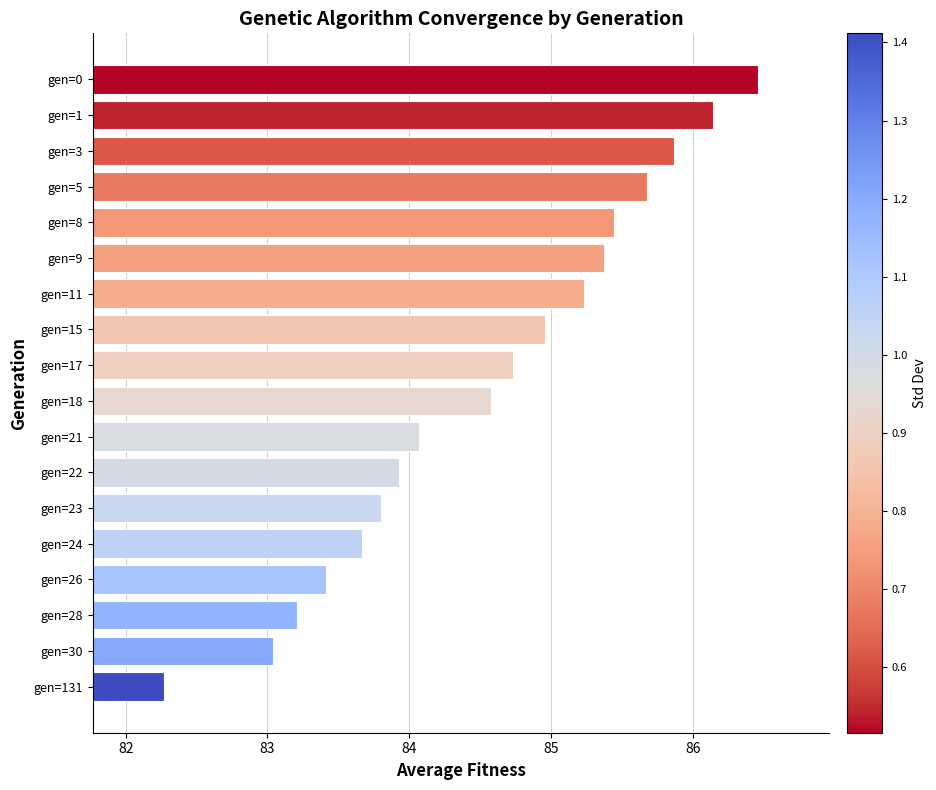

What value does the data have at gen=8?

85.4